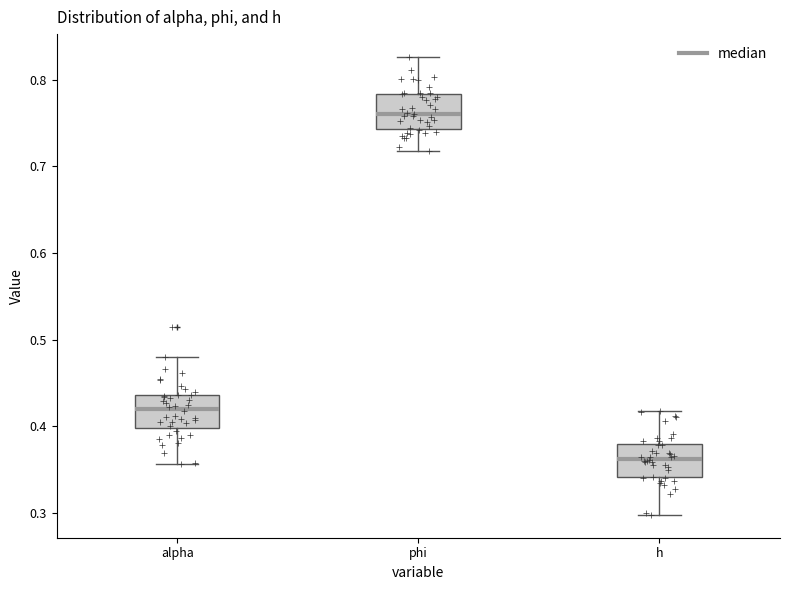

Where does the median line of the box for phi sit on the y-axis? The values are not printed on the chart, so give them approximately, as read against the axis.

0.76